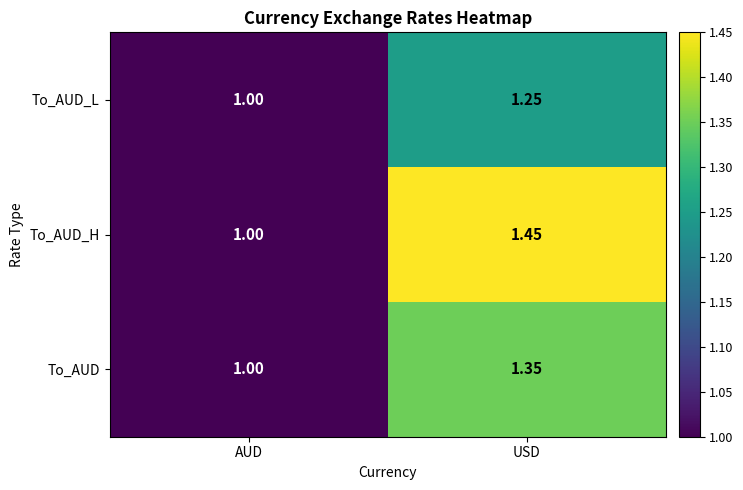

Which series has the widest spread of values?

To_AUD_H